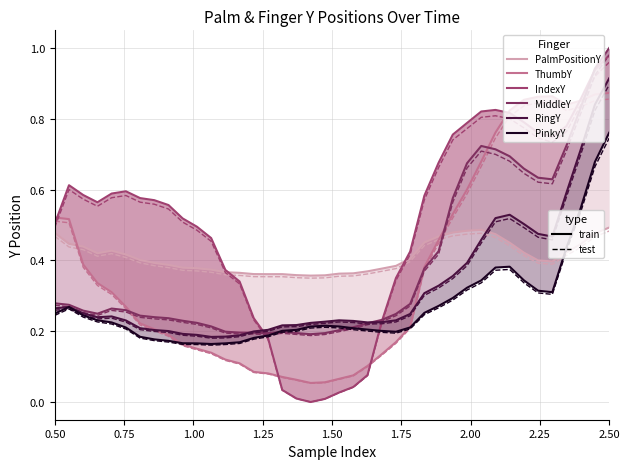

Is it true that MiddleY equals 0.3 at 1.75?

True